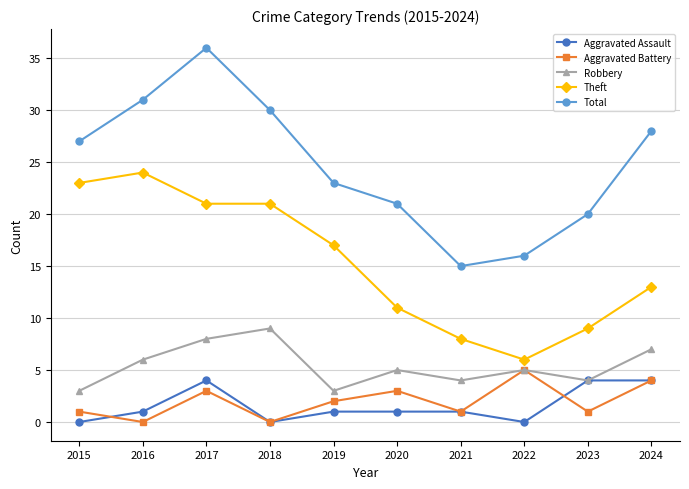

What is the value of the Aggravated Battery point at the 10th from the left?

4